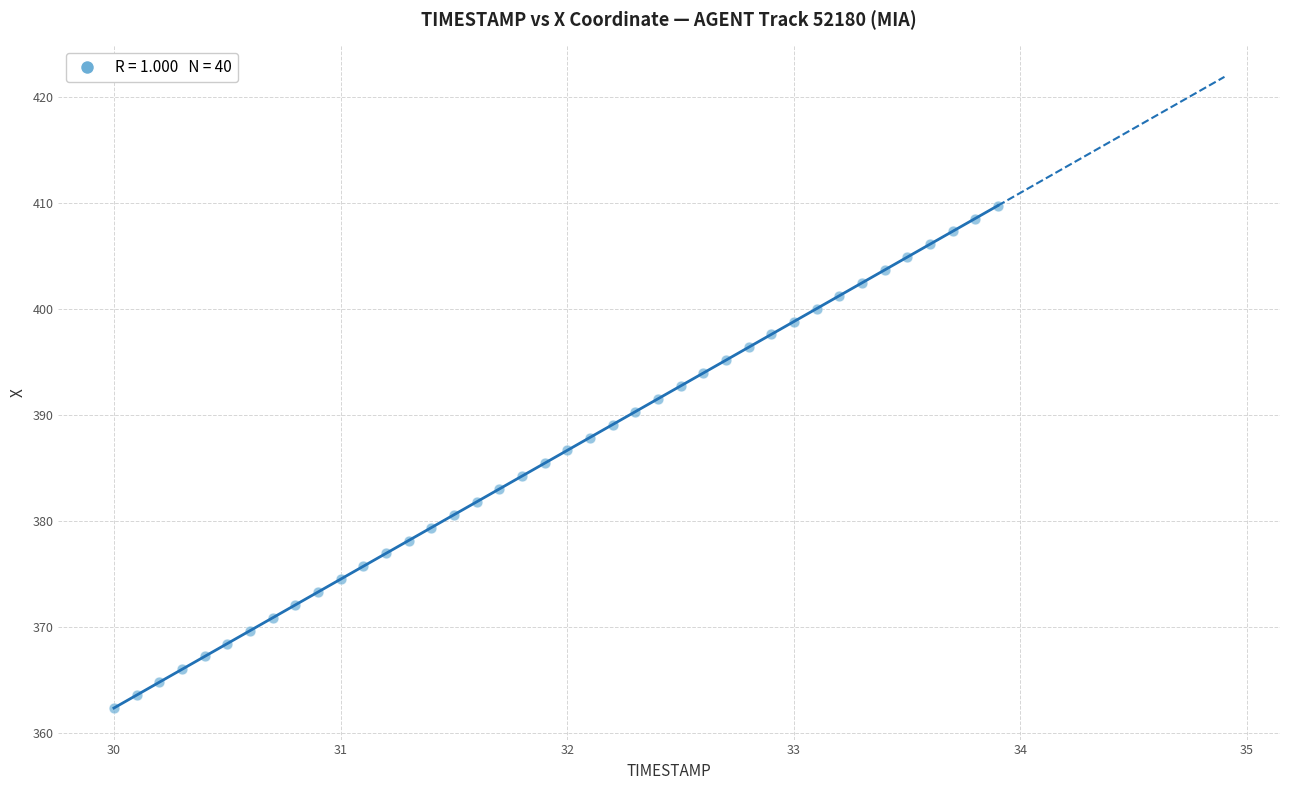

What is the range of X values (max minus min)?

3.9